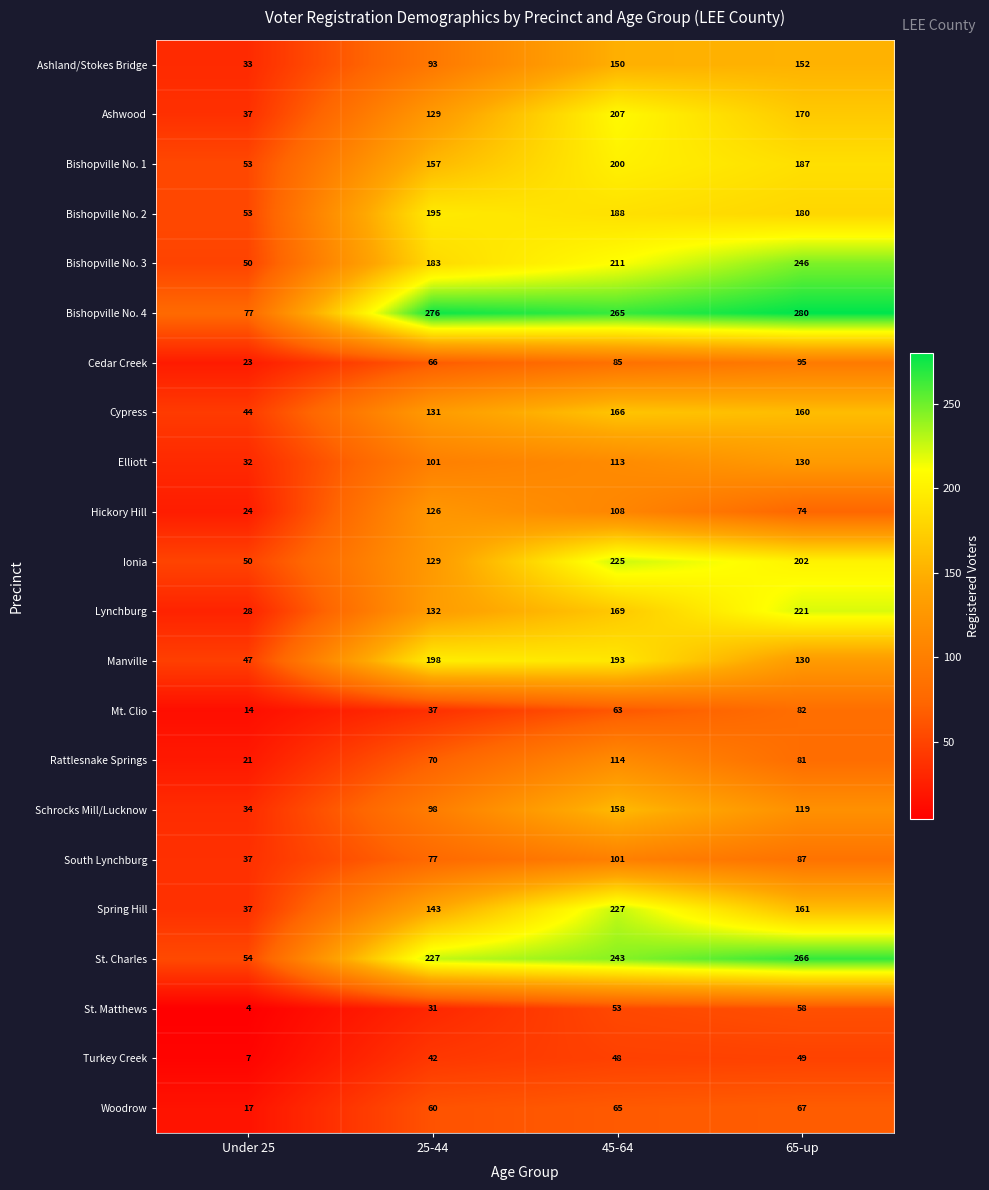

Rank the series by their maximum value, from lowest to highest.

Turkey Creek, St. Matthews, Woodrow, Mt. Clio, Cedar Creek, South Lynchburg, Rattlesnake Springs, Hickory Hill, Elliott, Ashland/Stokes Bridge, Schrocks Mill/Lucknow, Cypress, Bishopville No. 2, Manville, Bishopville No. 1, Ashwood, Lynchburg, Ionia, Spring Hill, Bishopville No. 3, St. Charles, Bishopville No. 4